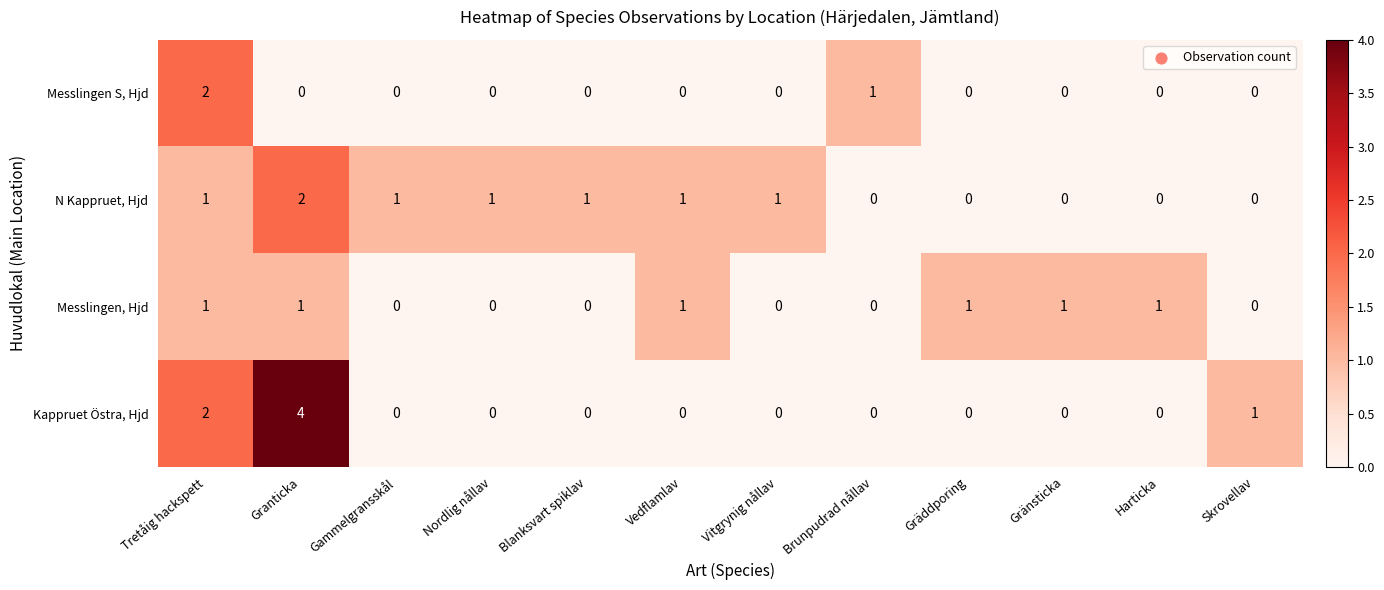

Where is Messlingen S, Hjd nearest to the value 1?

Brunpudrad nållav